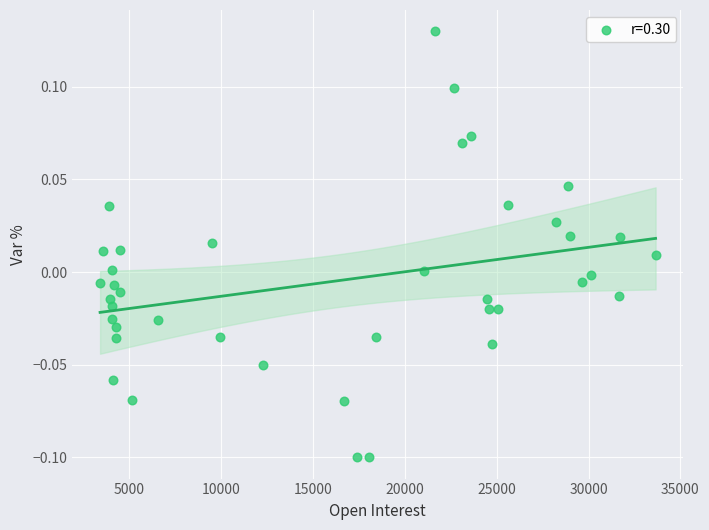

What is the range of X values (max minus min)?

30224.0